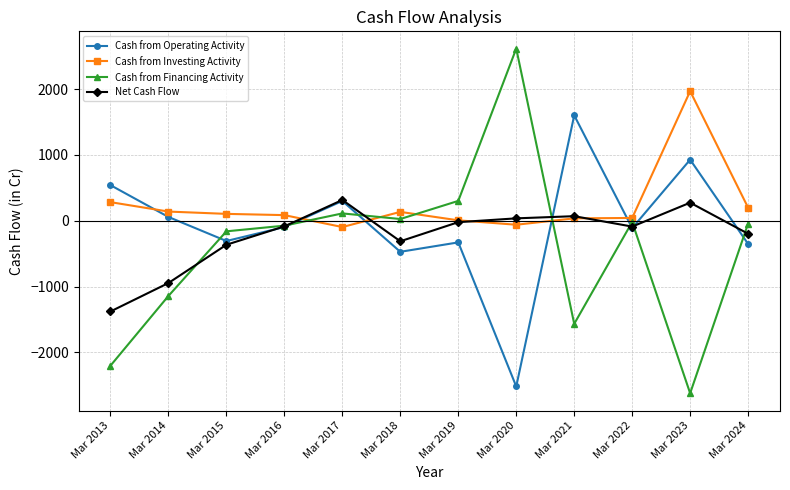

What are all the series names shown in the legend?

Cash from Operating Activity, Cash from Investing Activity, Cash from Financing Activity, Net Cash Flow